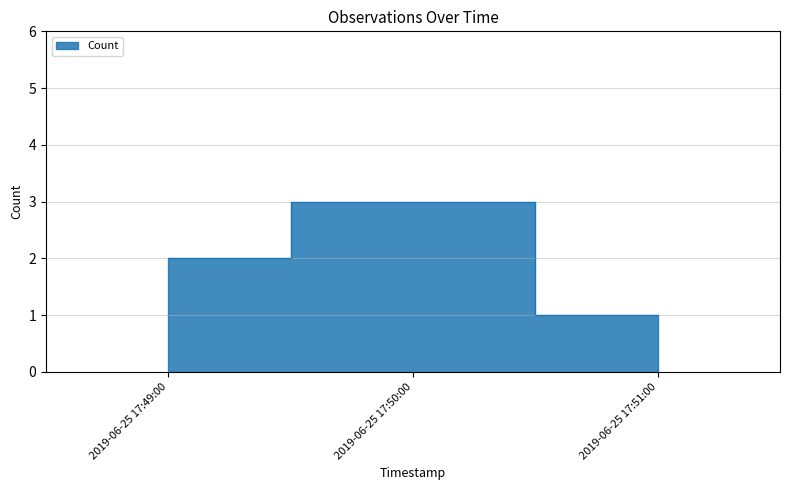

What is the sum of the values at 2019-06-25 17:51:00 and 2019-06-25 17:50:00?

4